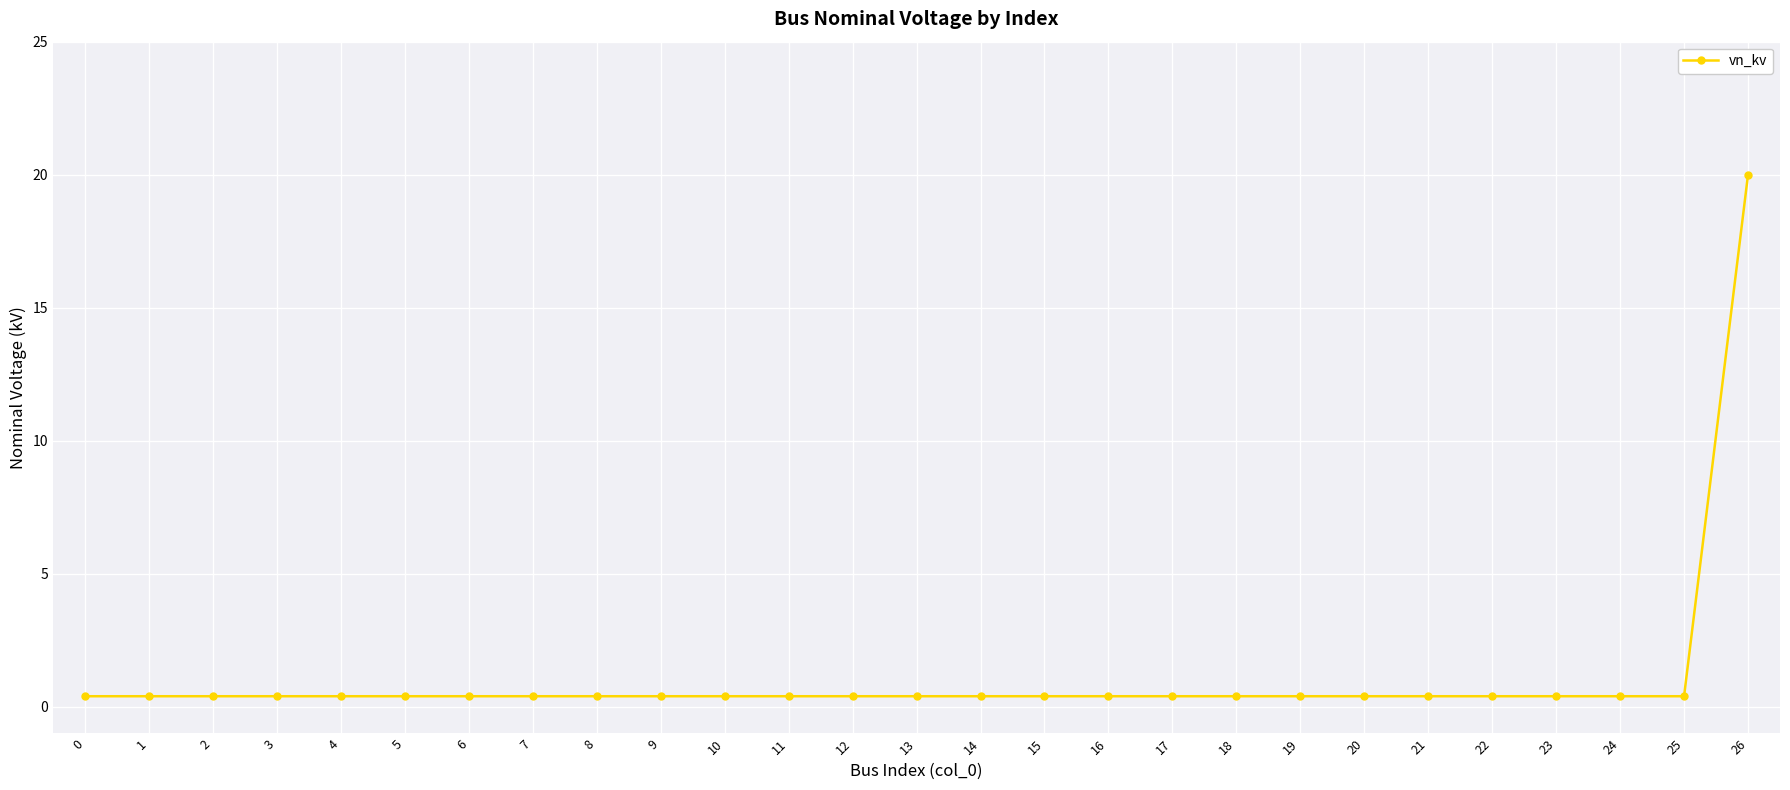

Reading right to left, list all the values displayed in this chart.

26=20.0	25=0.4	24=0.4	23=0.4	22=0.4	21=0.4	20=0.4	19=0.4	18=0.4	17=0.4	16=0.4	15=0.4	14=0.4	13=0.4	12=0.4	11=0.4	10=0.4	9=0.4	8=0.4	7=0.4	6=0.4	5=0.4	4=0.4	3=0.4	2=0.4	1=0.4	0=0.4